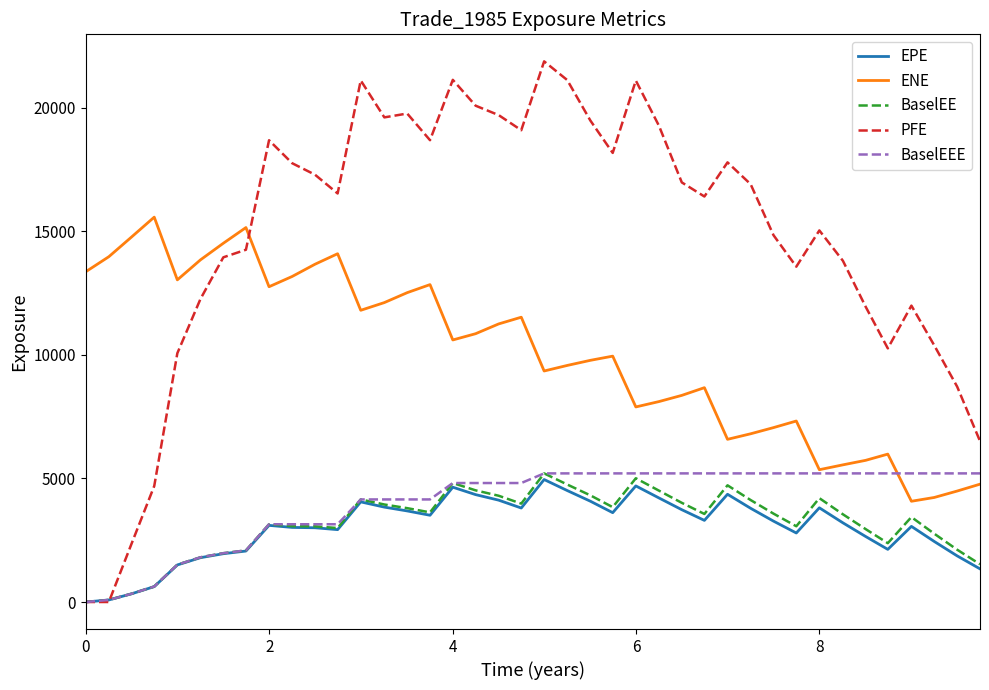

What is the maximum value shown in the chart?

21883.7